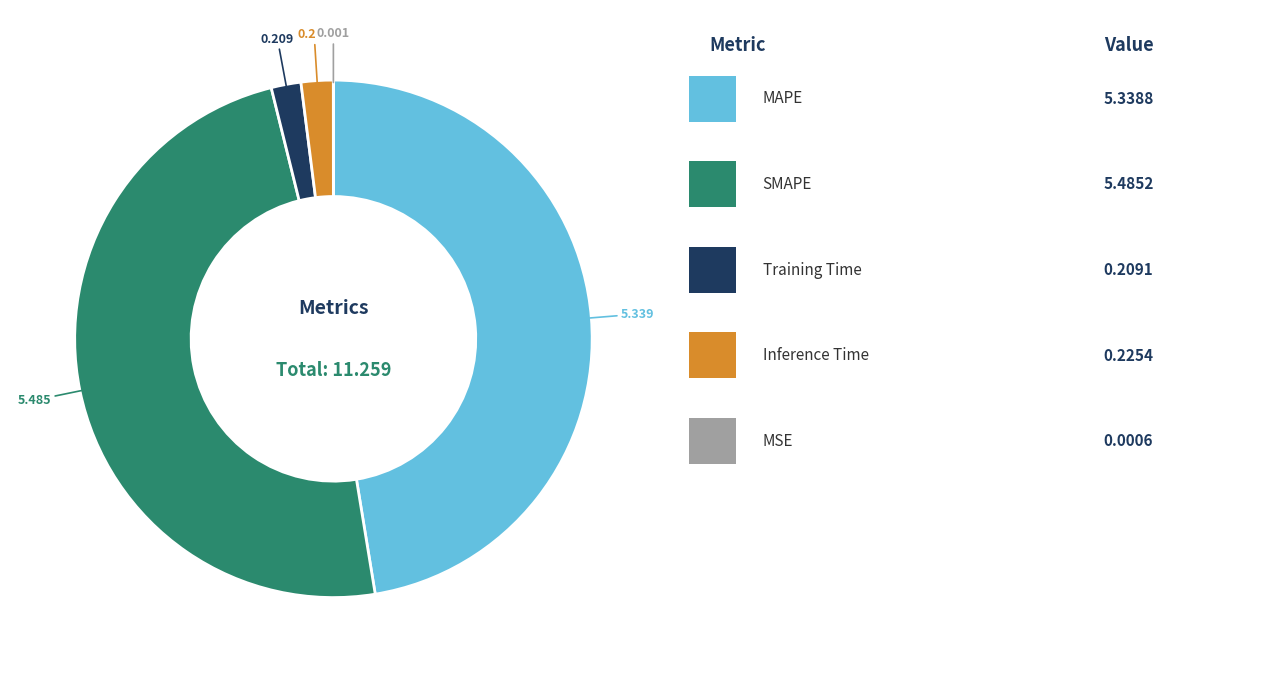

Does any single category account for the majority?

No